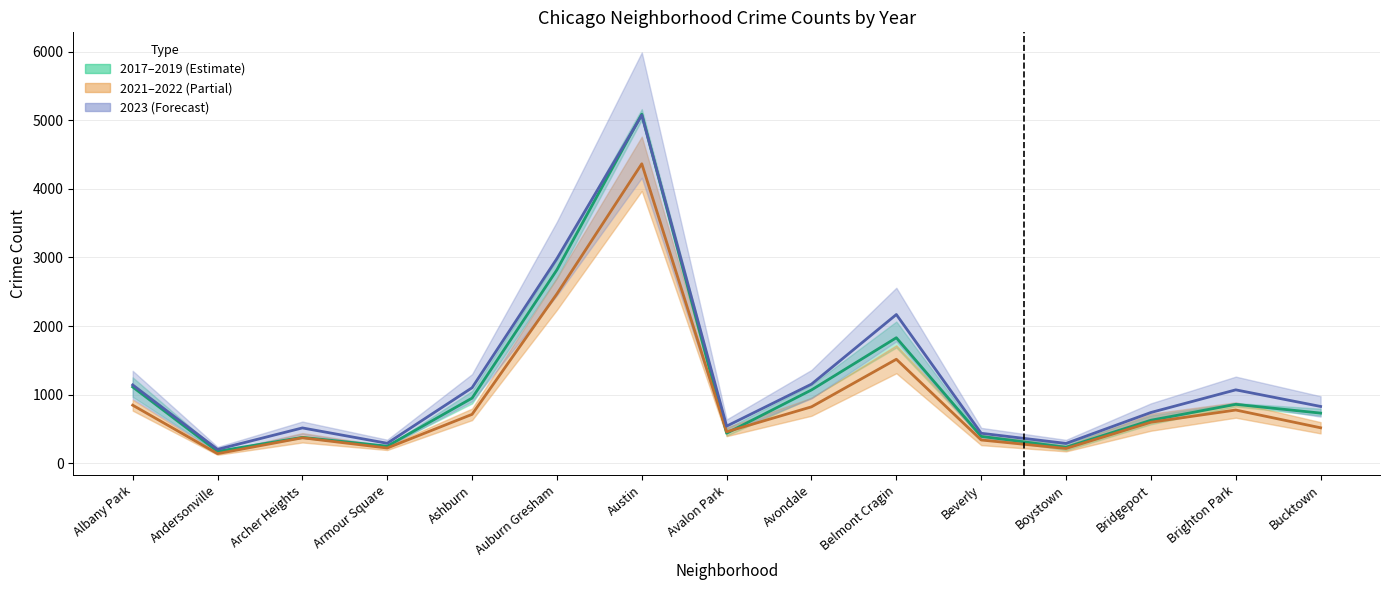

Is the value of 2022 at Bucktown greater than the value of 2023 at Boystown?

Yes